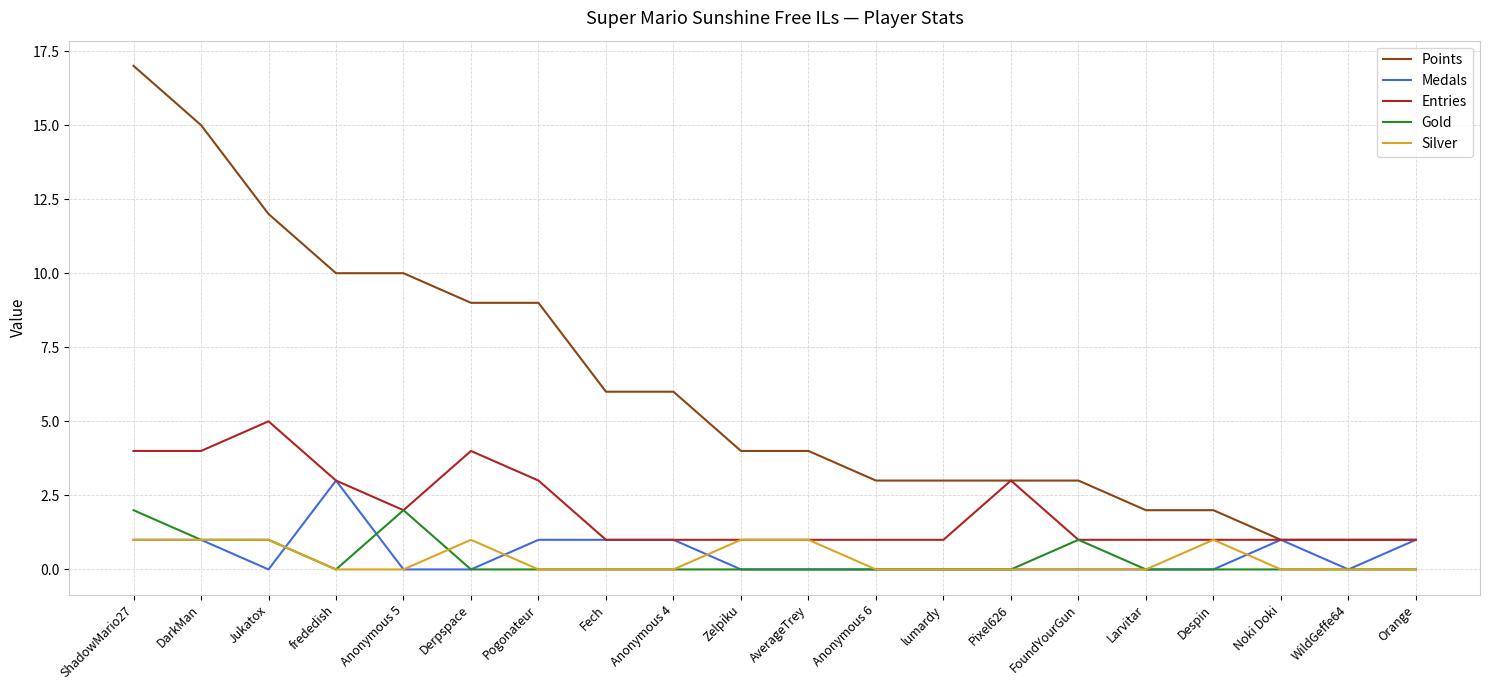

True or false: Gold has a value of 0 at frededish.

True